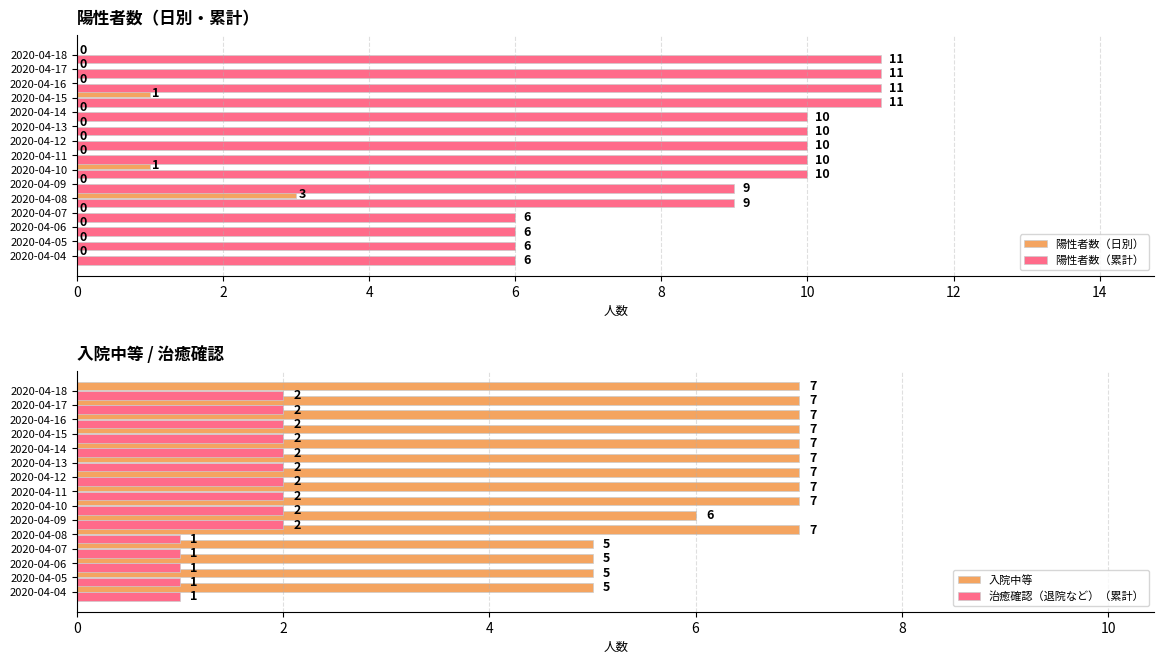

The 陽性者数（累計） series shows 4 at 2020-04-07. True or false?

False